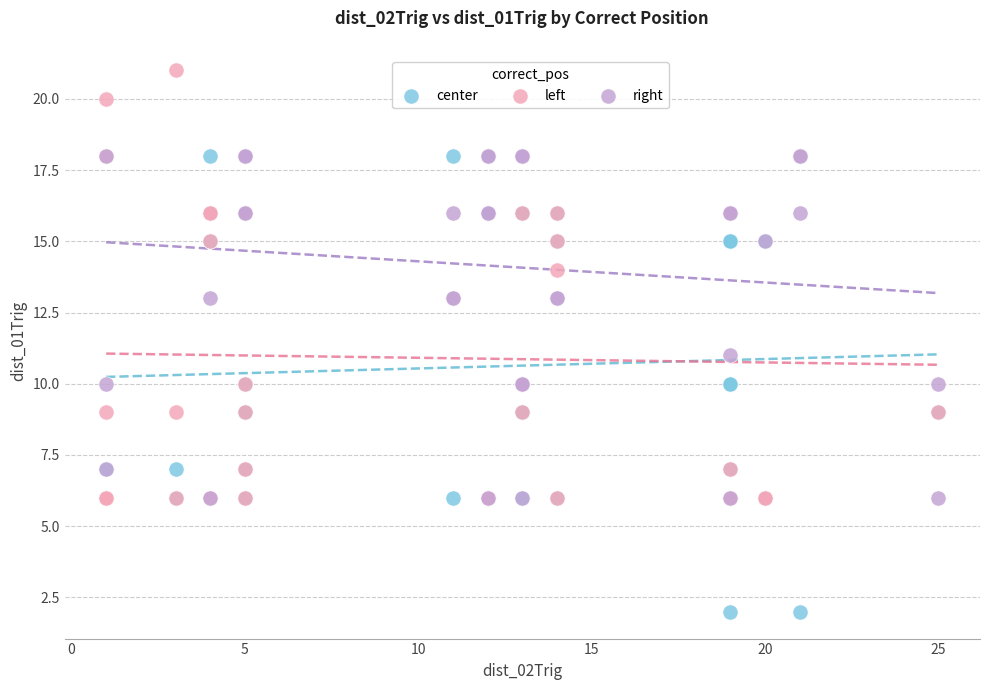

Which series contains the highest Y value?

left